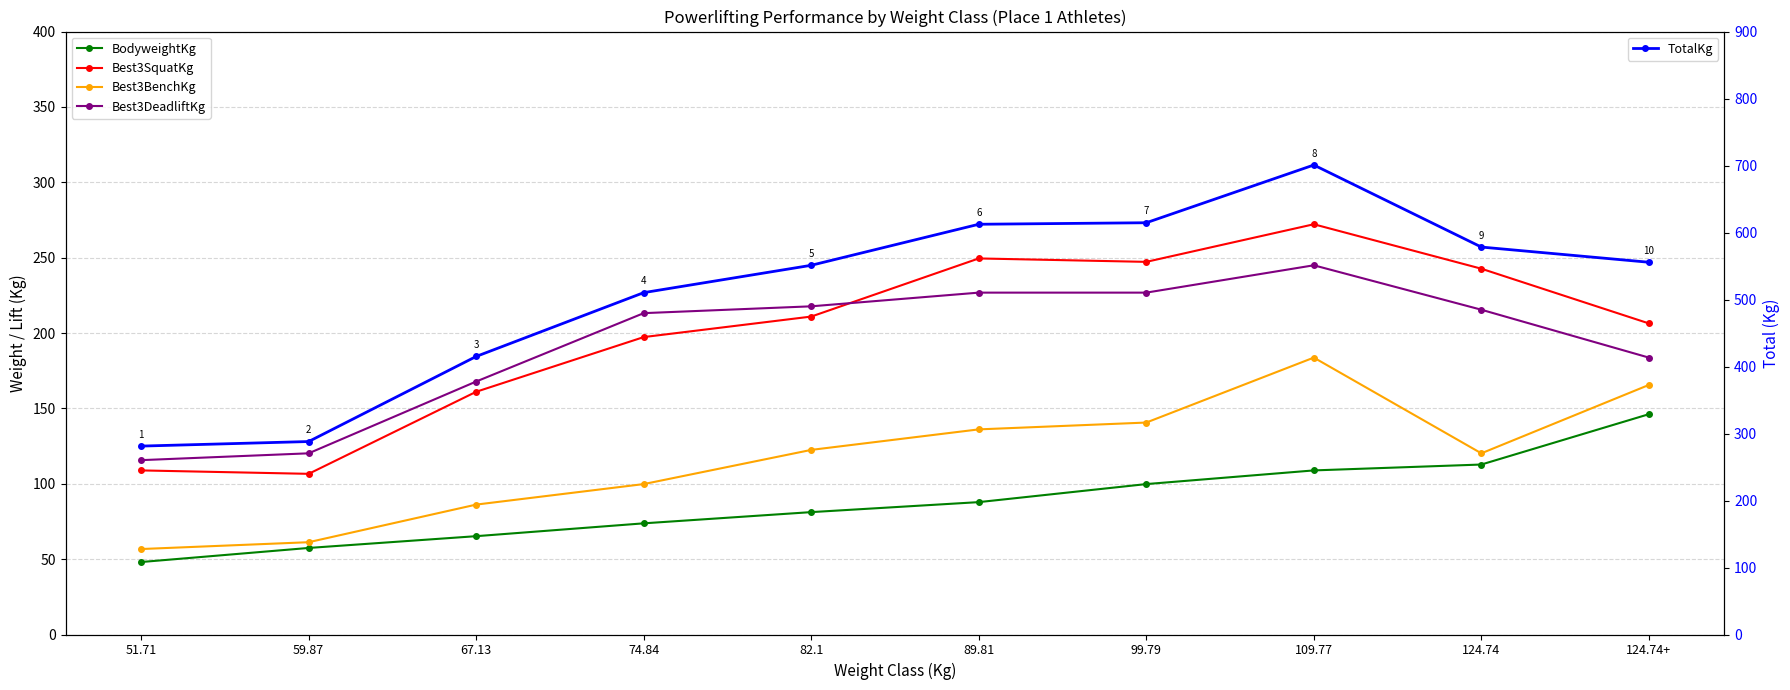

True or false: Best3BenchKg and Best3DeadliftKg intersect in this chart.

False